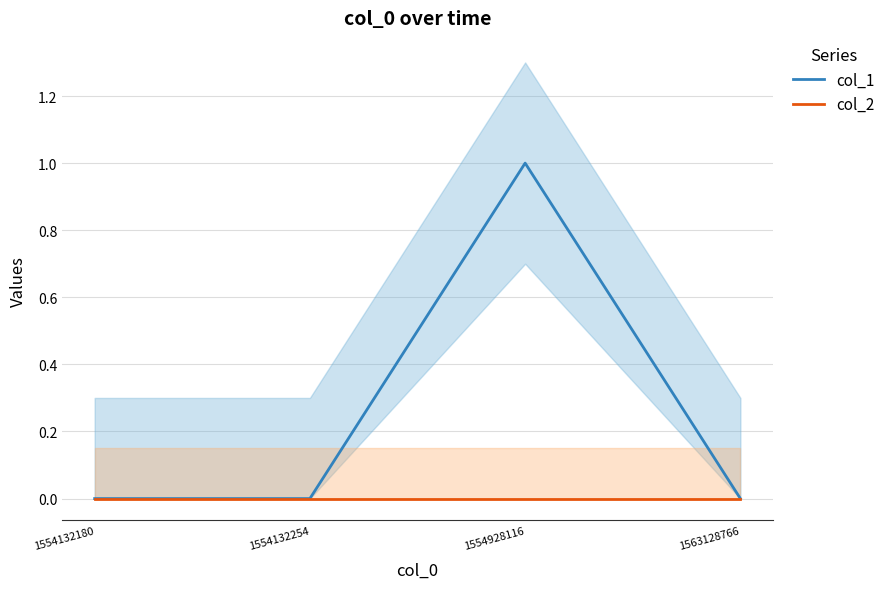

Which series has the largest total across all categories?

col_1